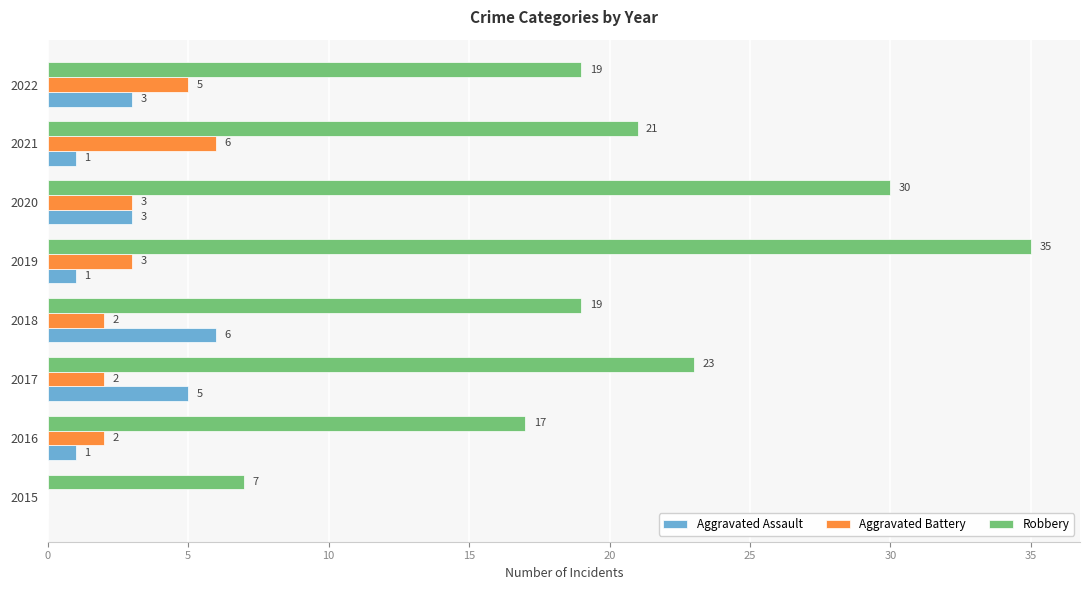

What is the sum of all Aggravated Battery values?

23